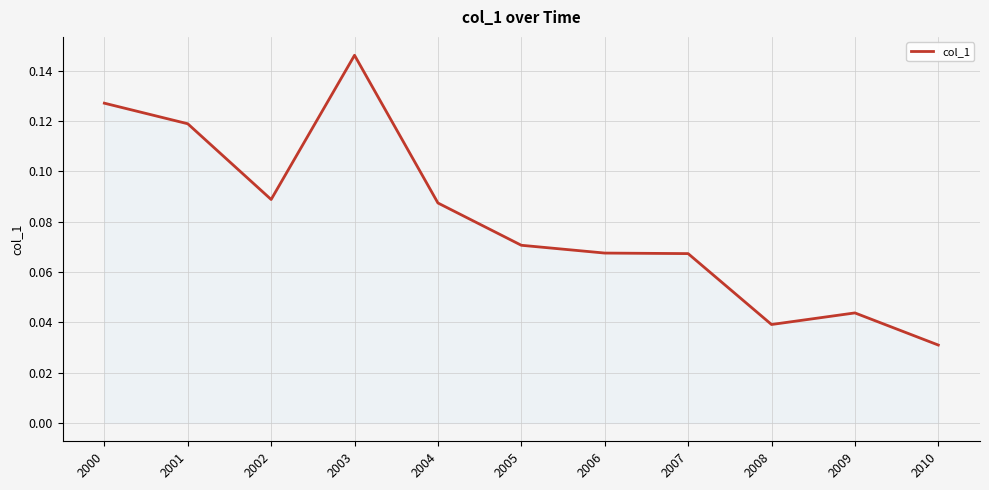

Does the chart display data point markers on the line(s)?

No